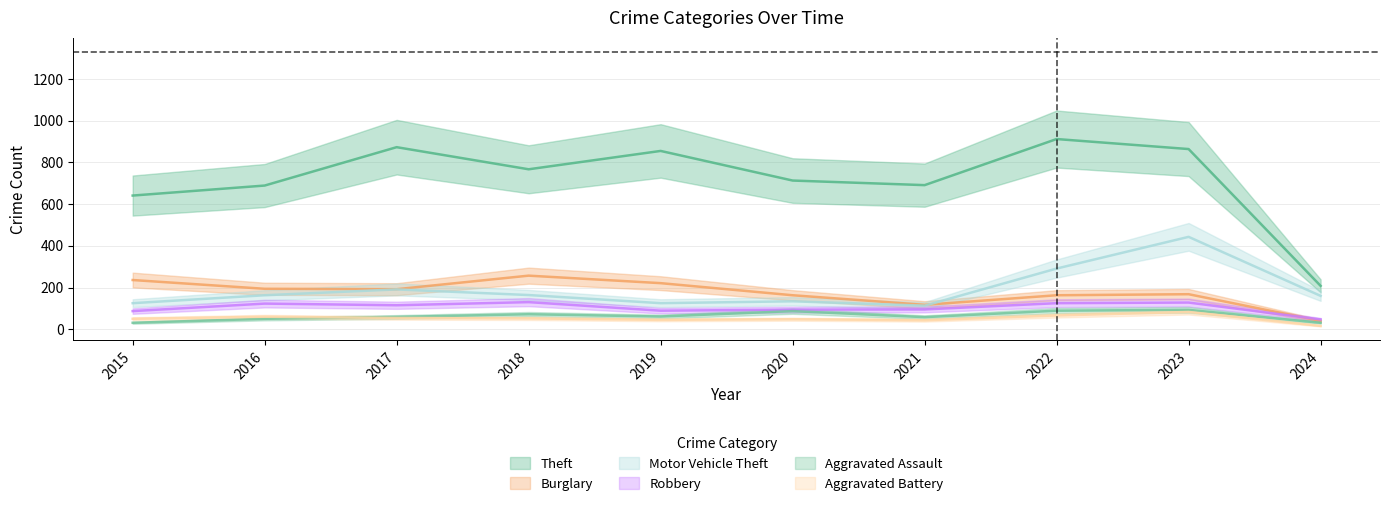

At which category does Robbery reach its first local peak?

2016